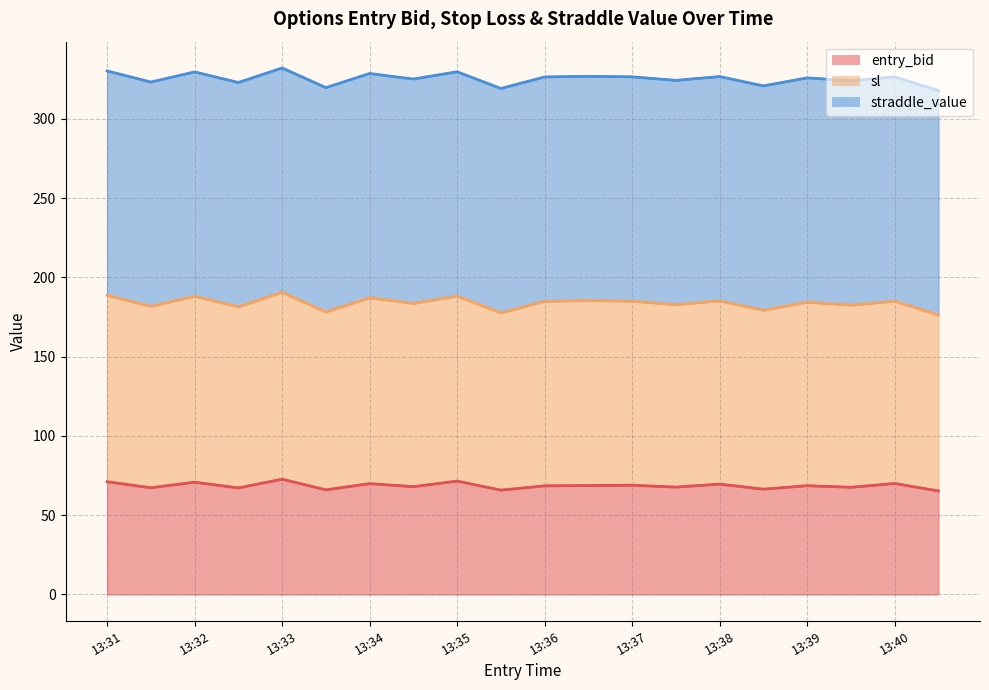

How many lines are shown in the chart?

3